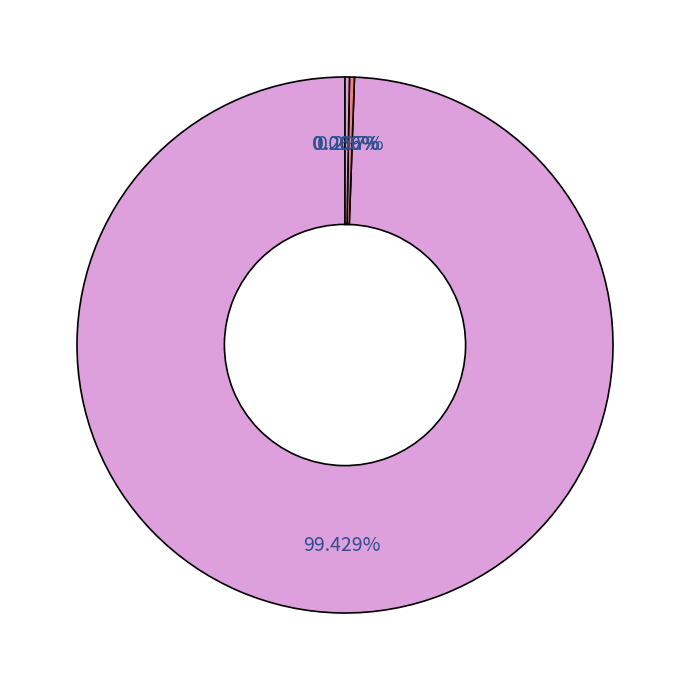

What is the largest slice in the pie chart?

MAPE